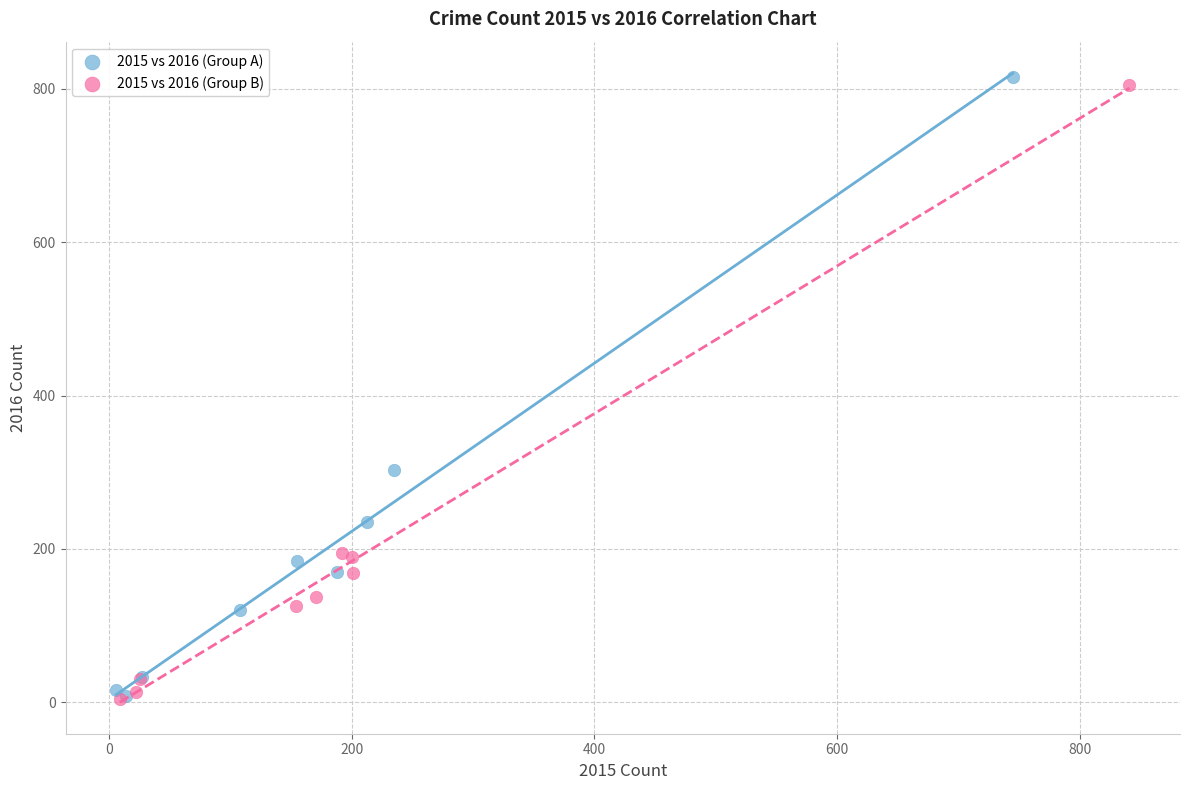

Which series has the widest spread of Y values?

2015 vs 2016 (Group A)